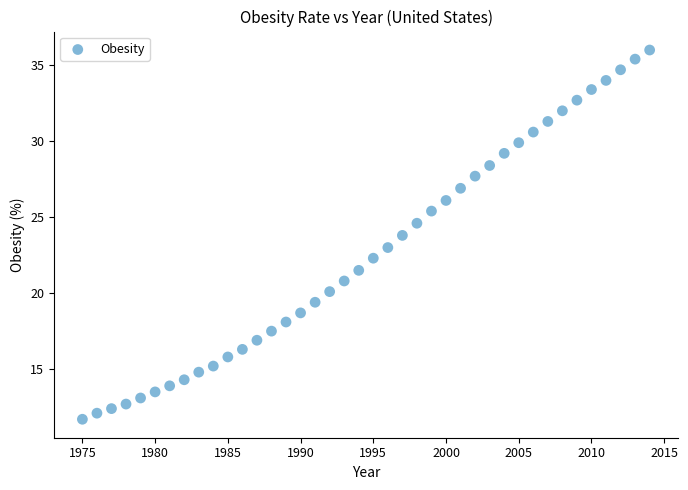

What is the range of Y values (max minus min)?

24.3